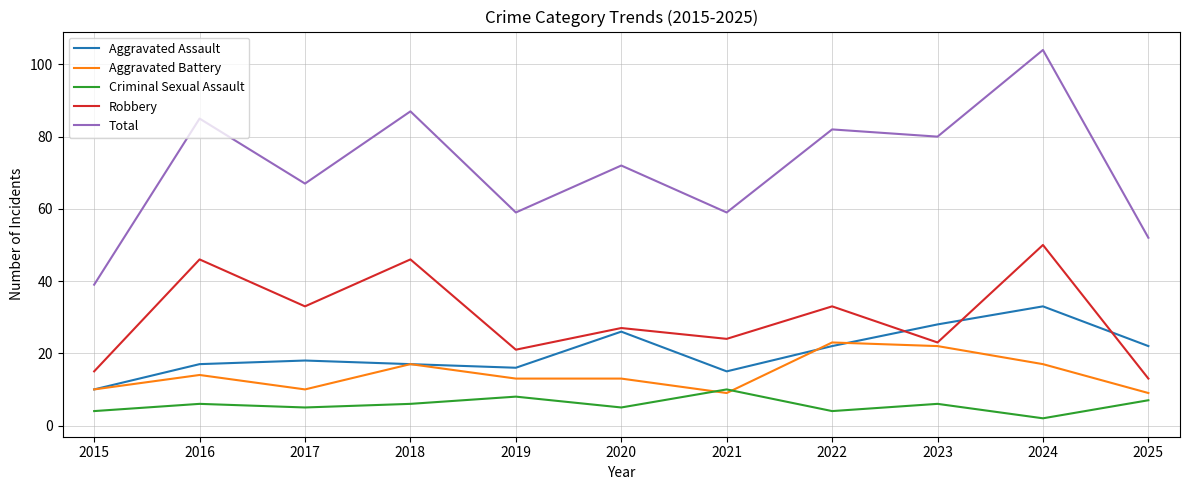

At which category is the sum across all series the highest?

2024